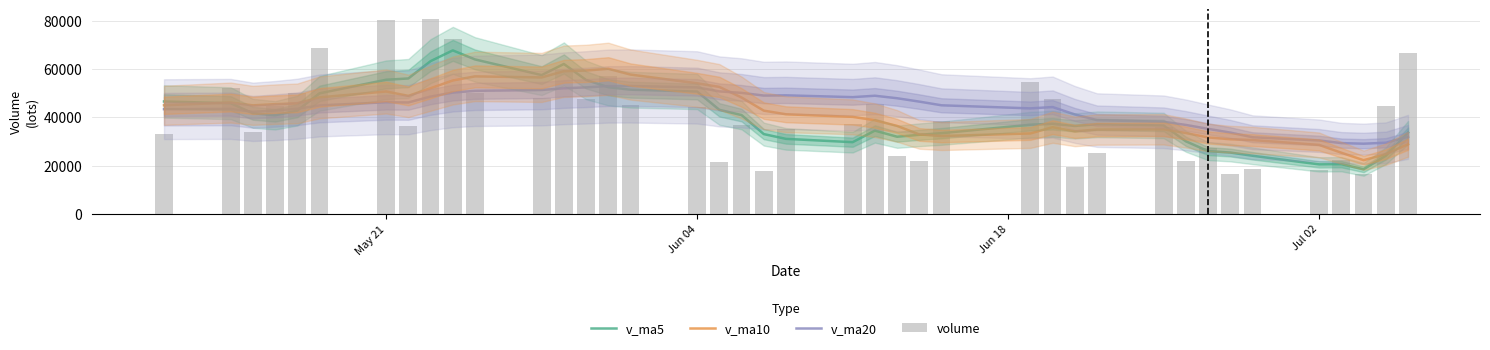

Count the number of data series in this chart.

4